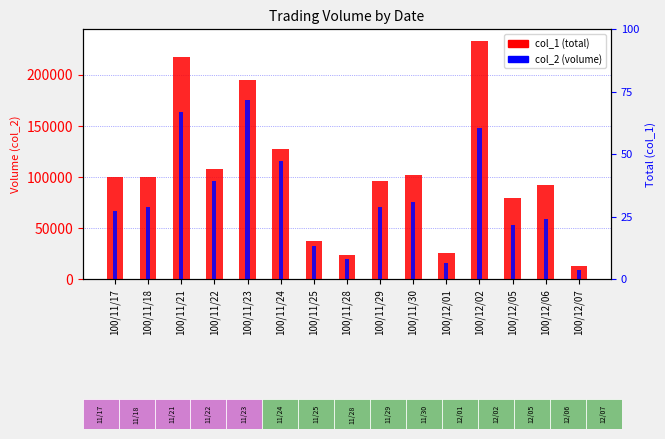

What position from the right is 100/12/07?

1